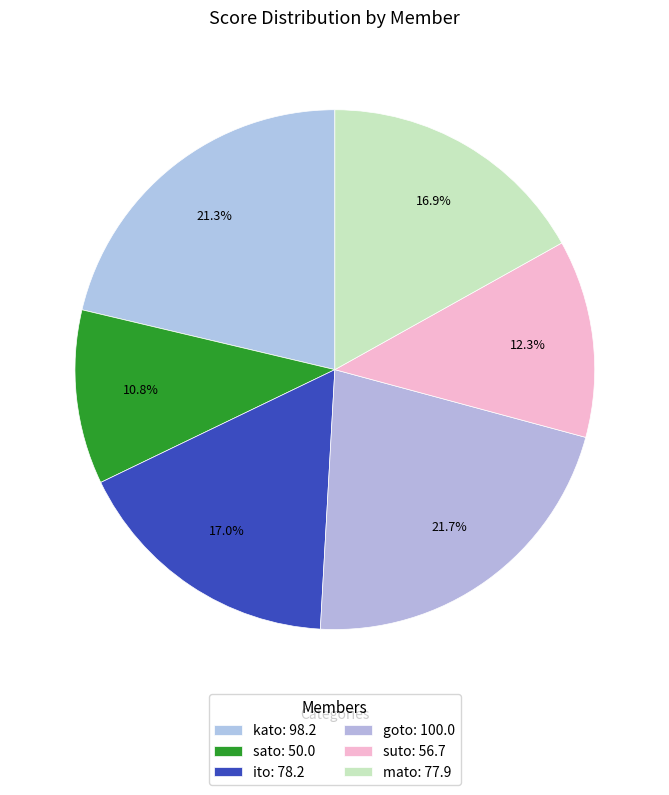

The goto slice represents 22% of the pie. True or false?

True